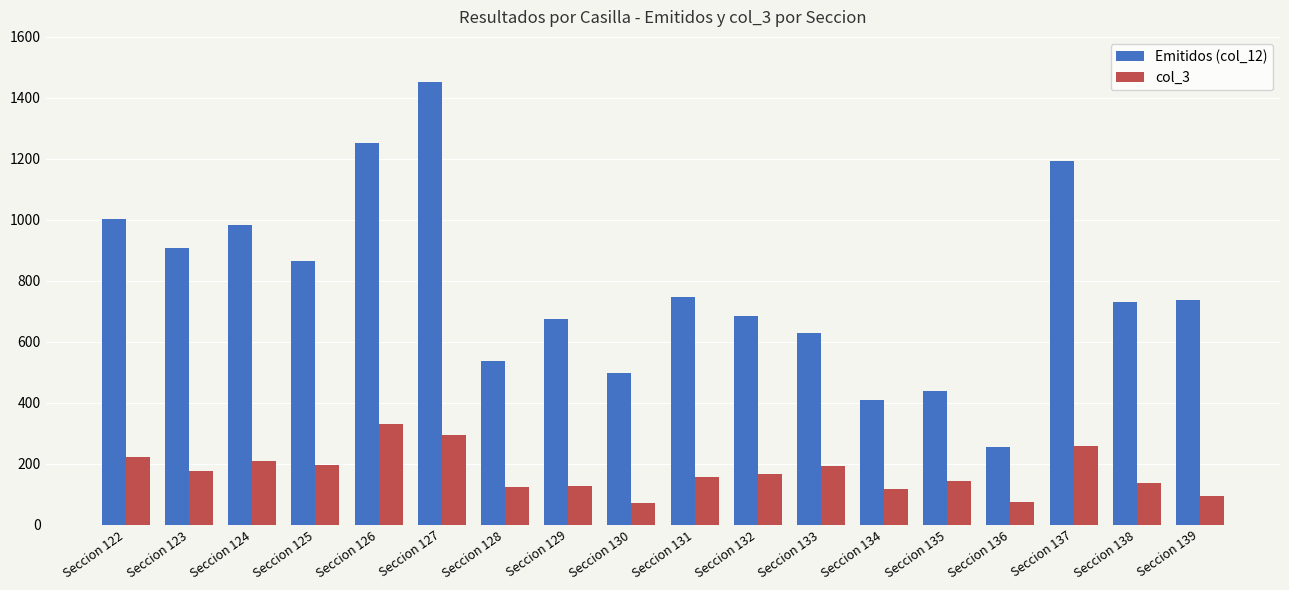

Which series has the widest spread of values?

Emitidos (col_12)